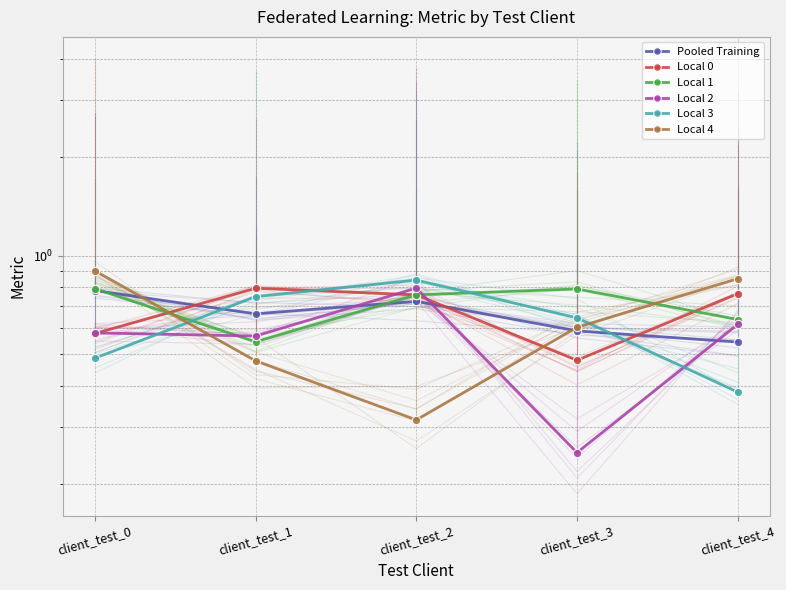

What is the difference between the second highest and minimum values in the Local 0 series?

0.3